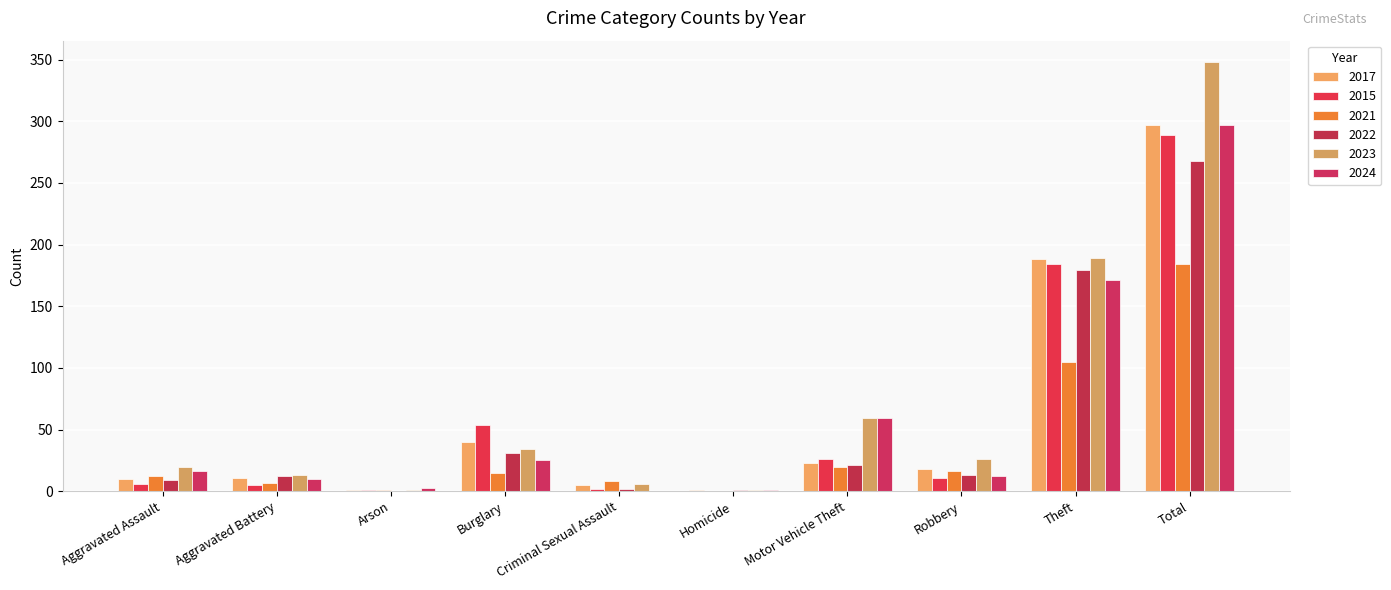

Which series has the widest spread of values?

2023